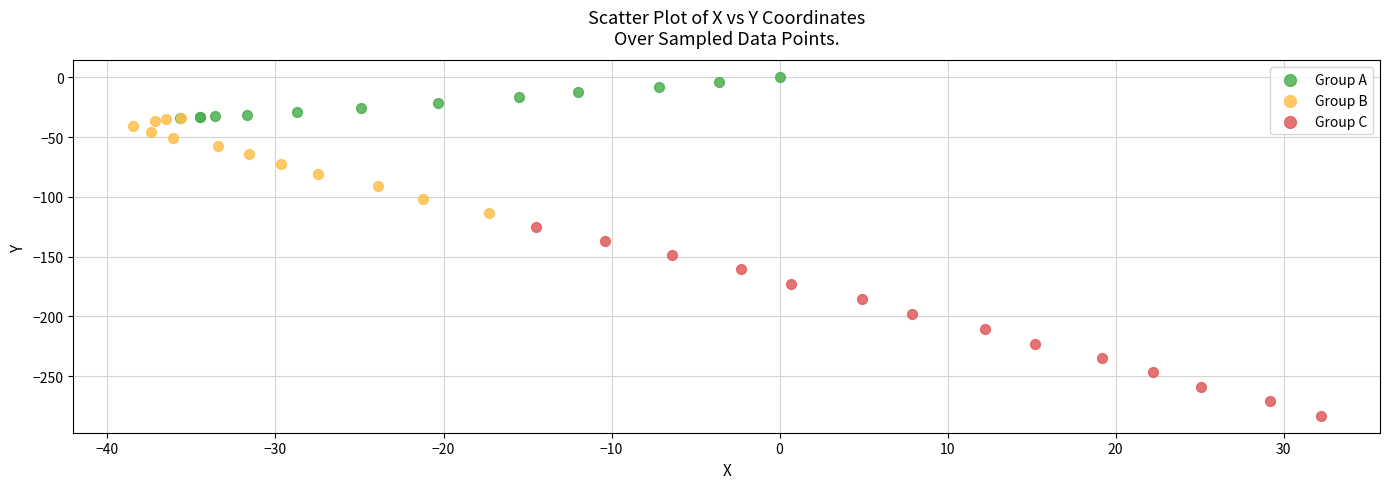

Which series contains the lowest Y value?

Group C